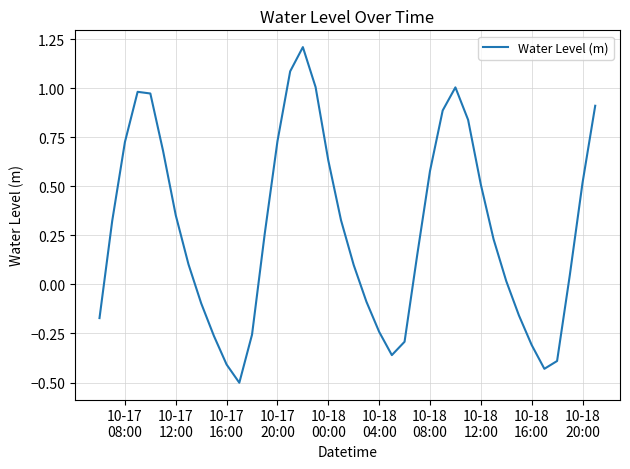

What is the sum of all values?

11.2